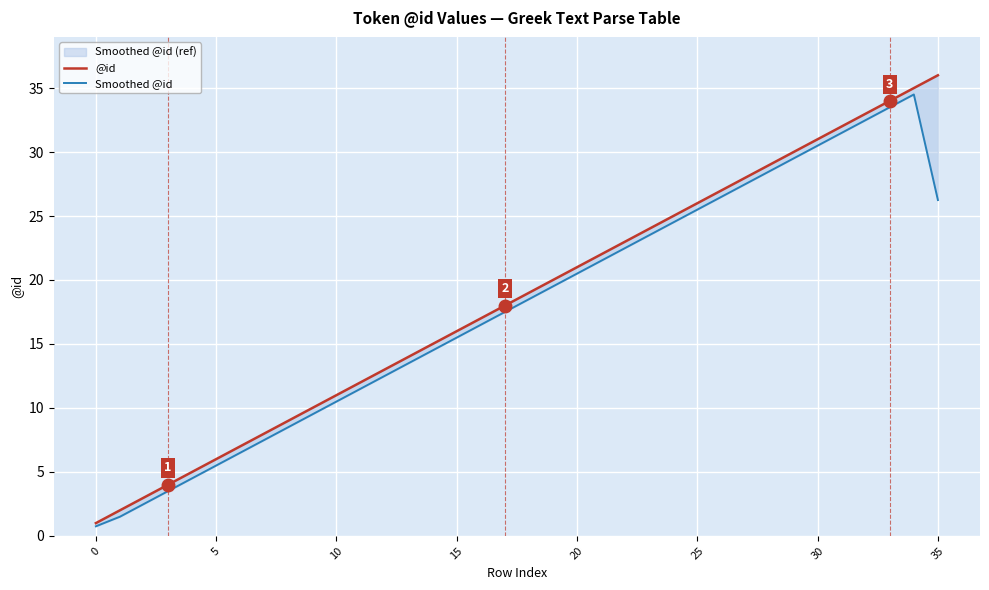

Which series has the widest spread of values?

@id